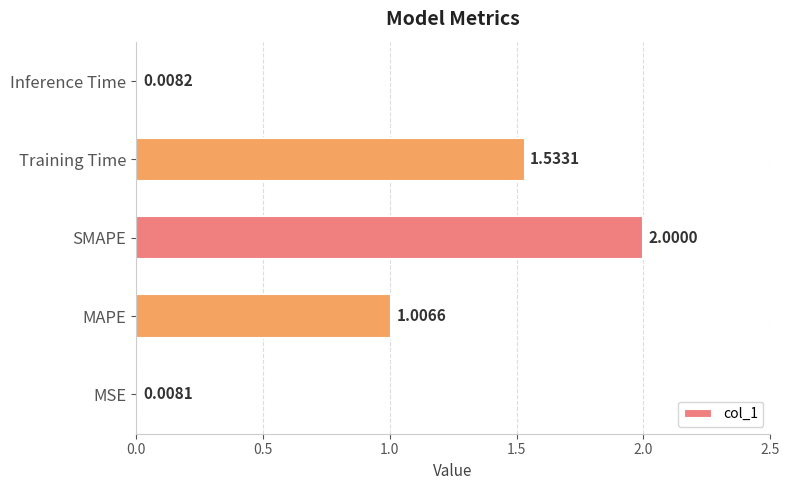

Where is the data nearest to the value 1?

MAPE